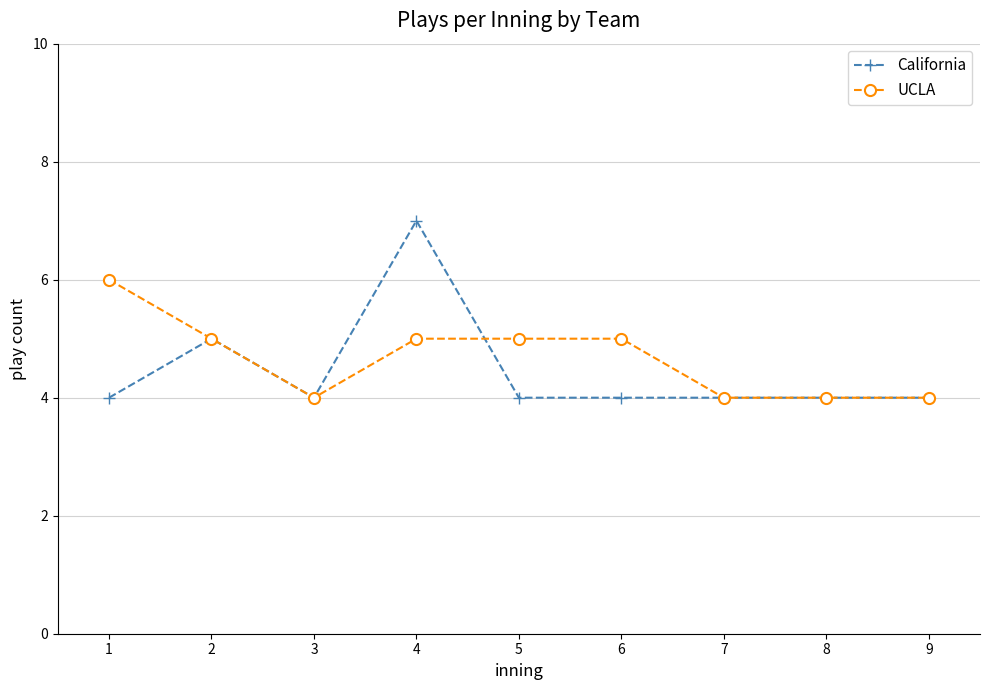

At which category is the sum across all series the highest?

4